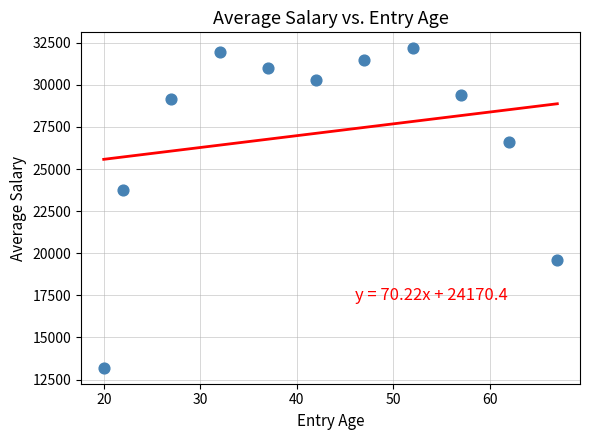

What Y value in the scatter plot is closest to 22683?

23761